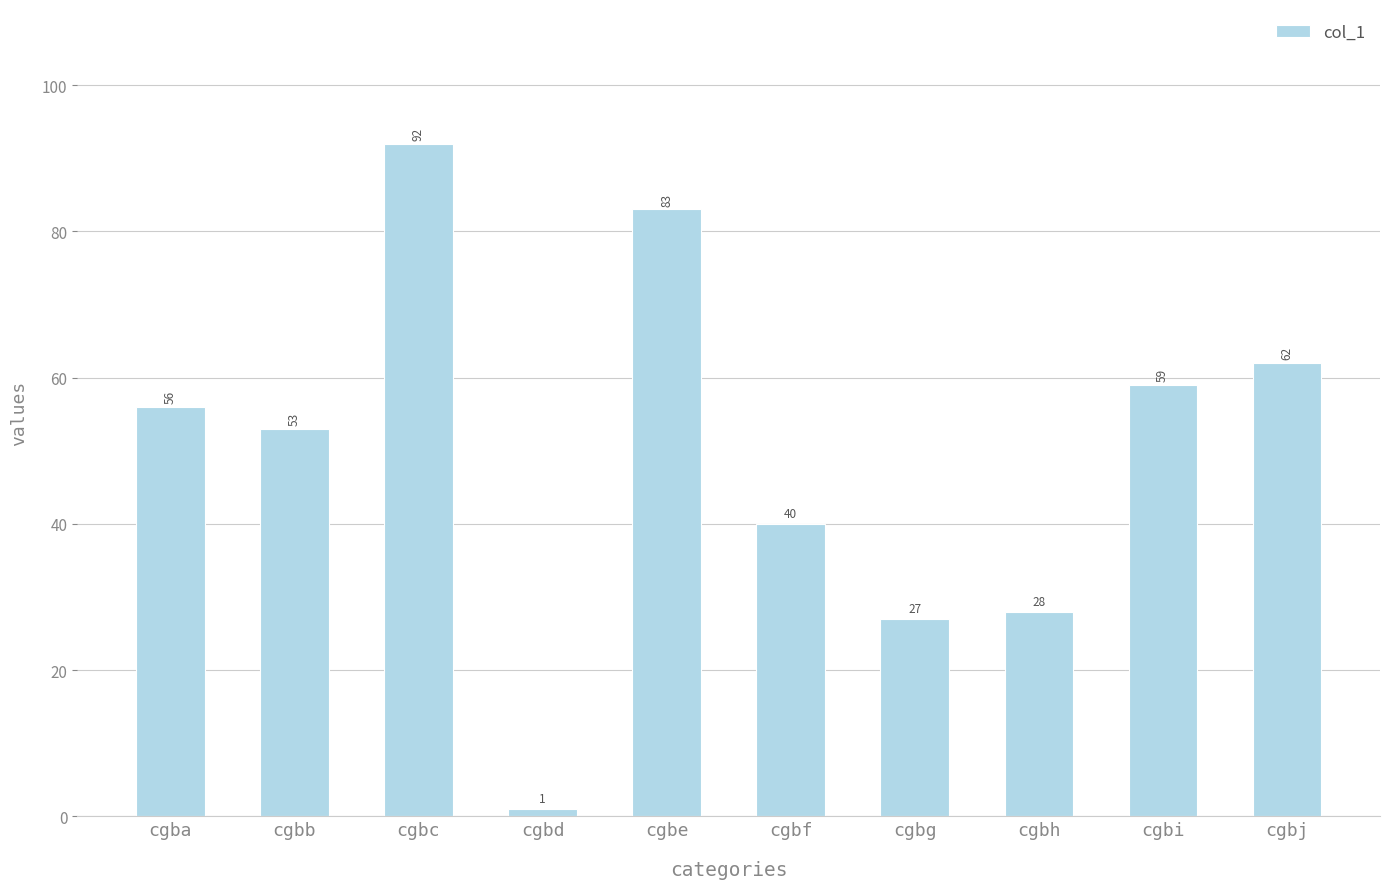

What value does the data have at cgba?

56